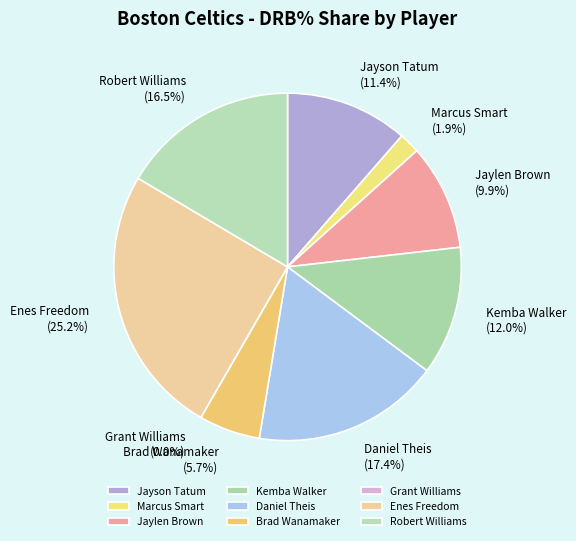

Approximately how many times larger is the value at Robert Williams compared to Brad Wanamaker?

2.9